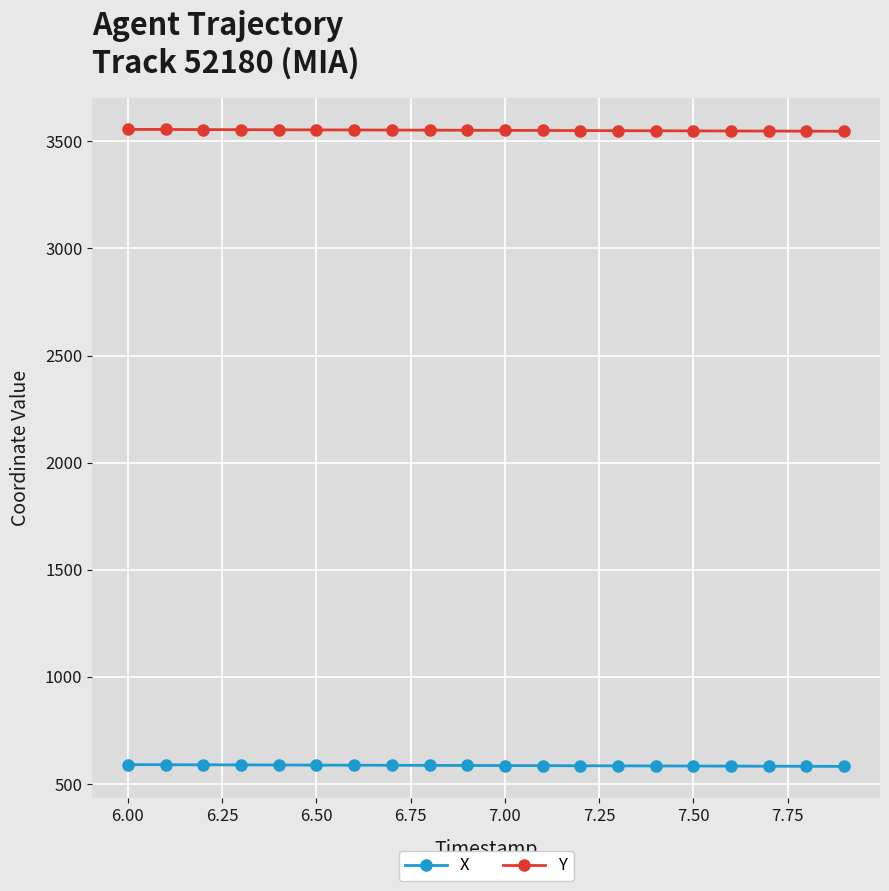

Which series has the largest total across all categories?

Y